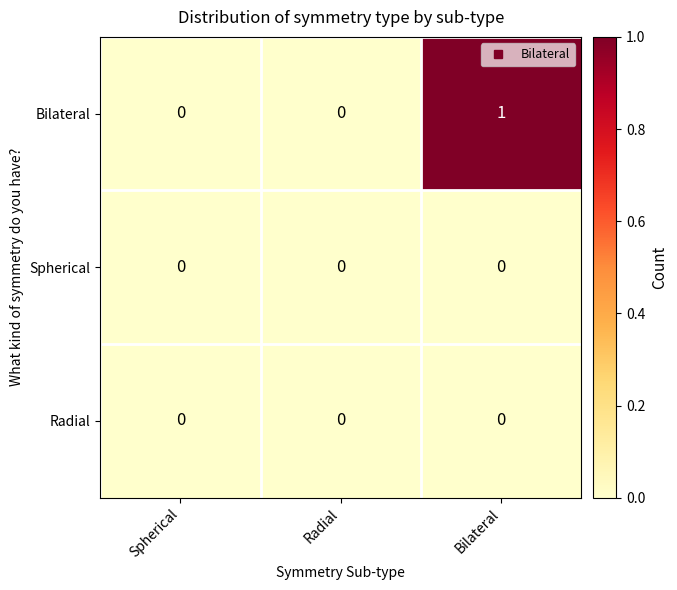

The value of Bilateral at Bilateral is 1. True or false?

True